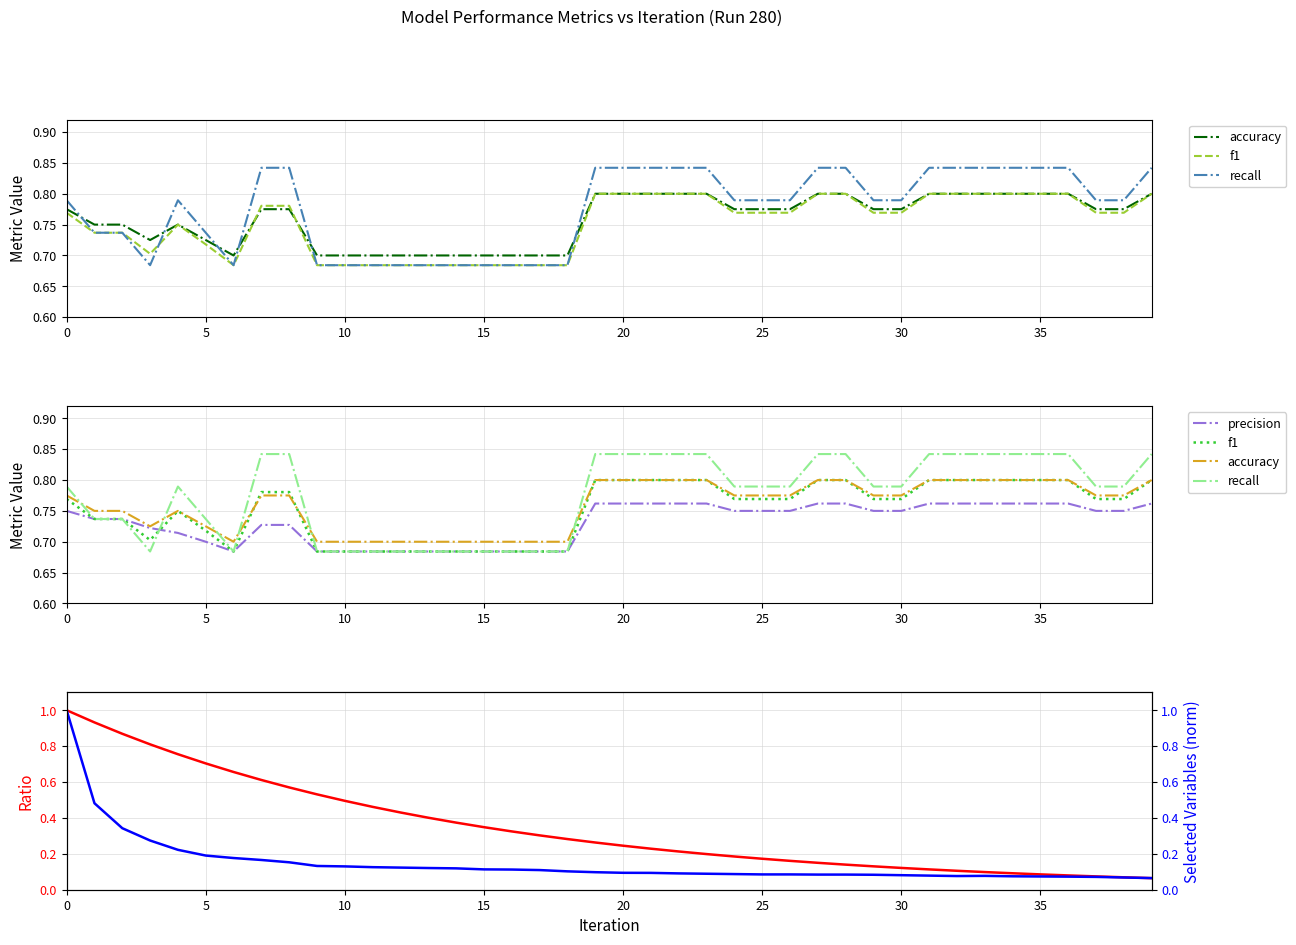

How many precision values are between 0 and 1?

40